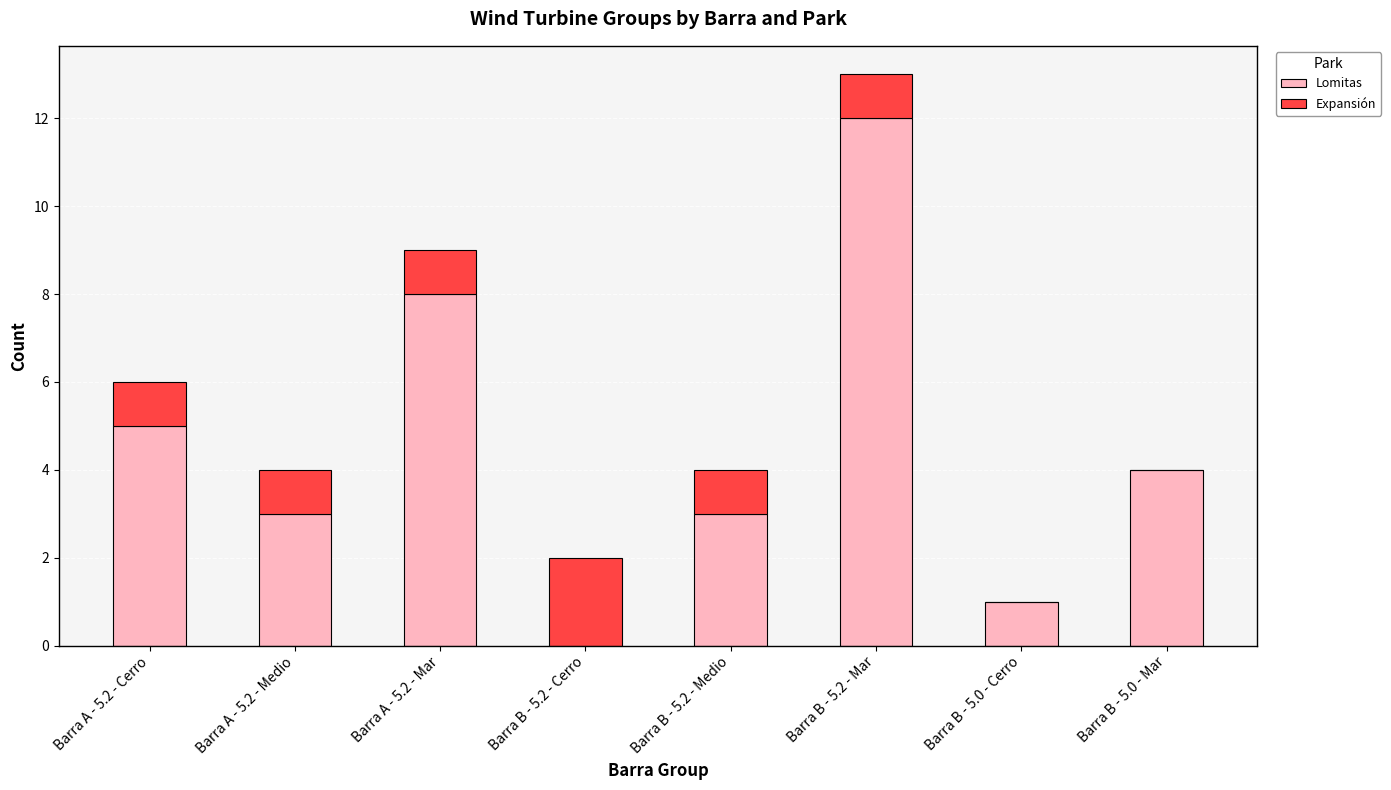

What is the sum of the Lomitas values at Barra A - 5.2 - Medio and Barra B - 5.2 - Medio?

6